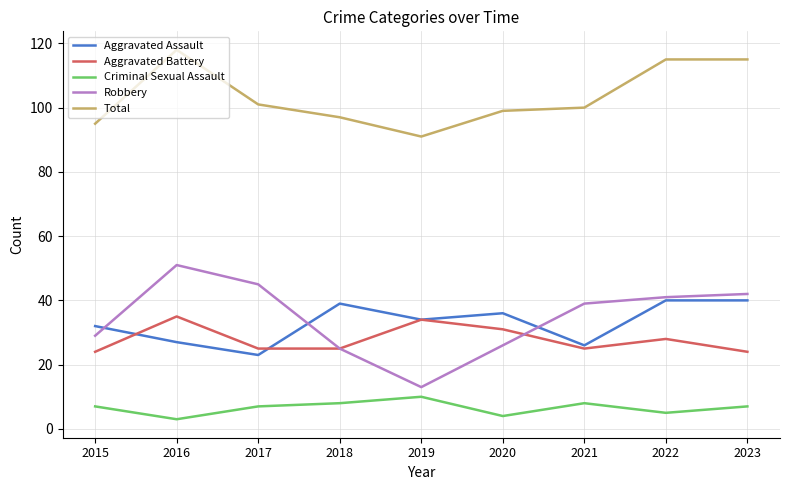

Which series has the widest spread of values?

Robbery